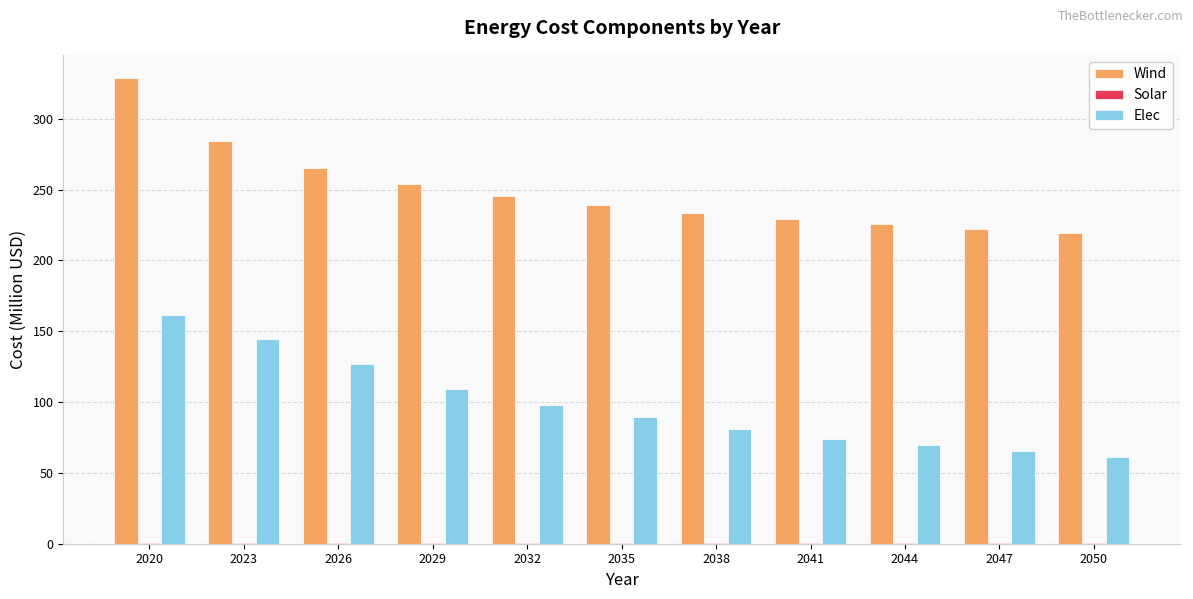

Which series changed the most between 2029 and 2038?

Elec